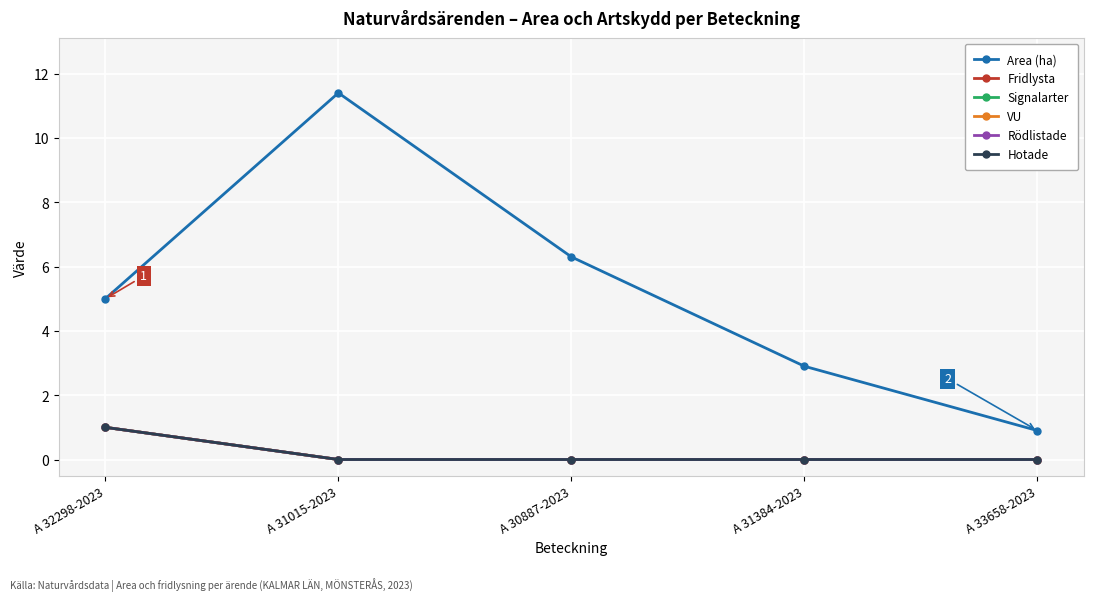

Between A 32298-2023 and A 33658-2023, which is larger?

A 32298-2023